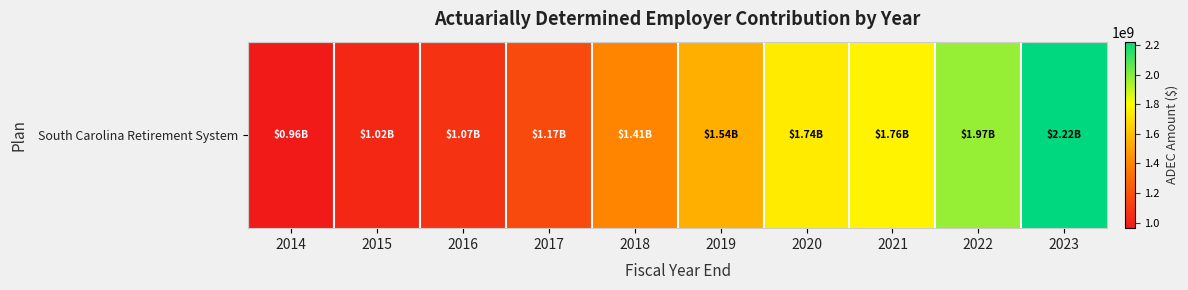

What is the sum of all values?

14864908761